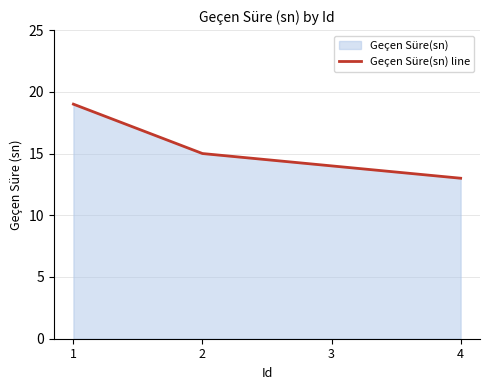

Reading right to left, what are all the values shown in this chart?

13	14	15	19